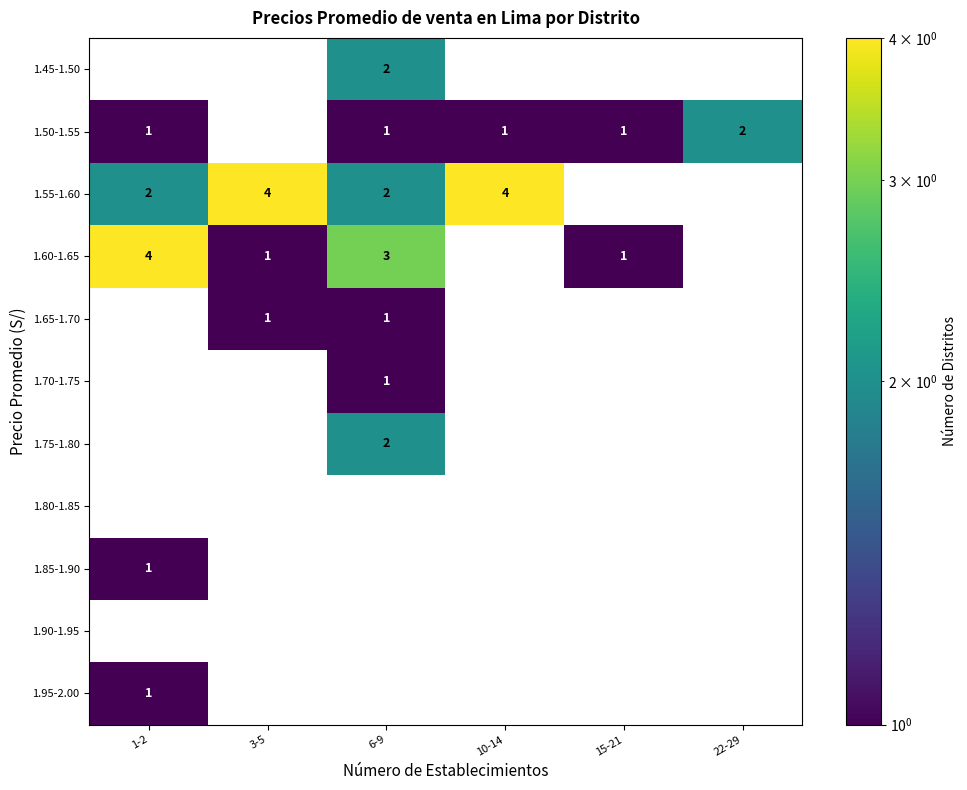

True or false: 1.75-1.80 has a value of 1 at 6-9.

False